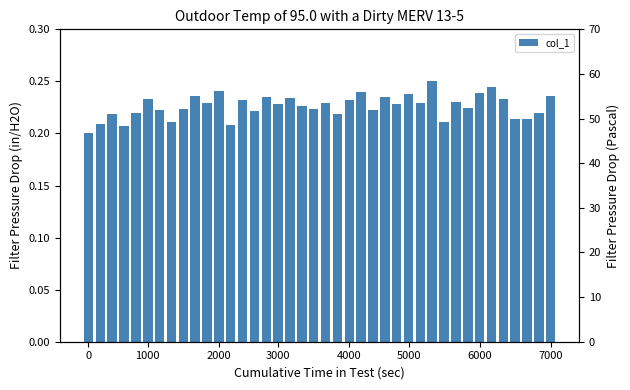

What is the sum of the values at 35 and 14?

0.5